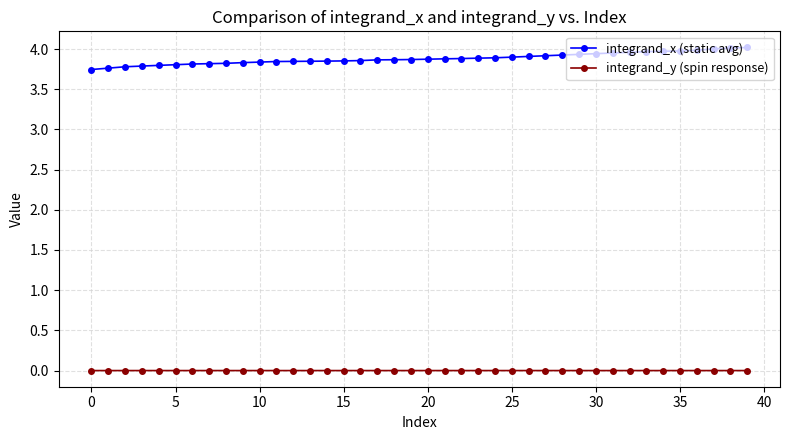

True or false: integrand_y (spin response) and integrand_x (static avg) intersect in this chart.

False